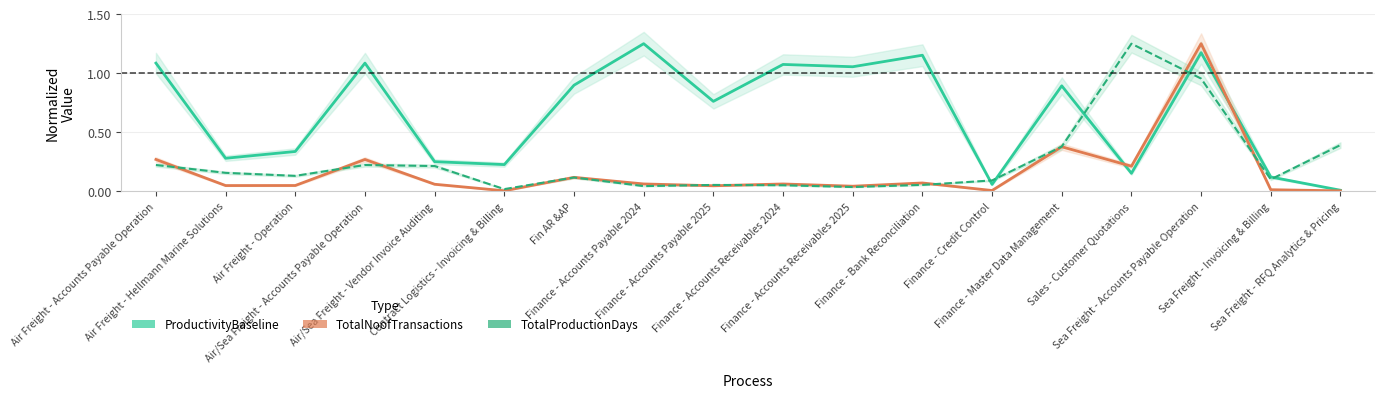

What is the label of the 4th point from the right?

Sales - Customer Quotations